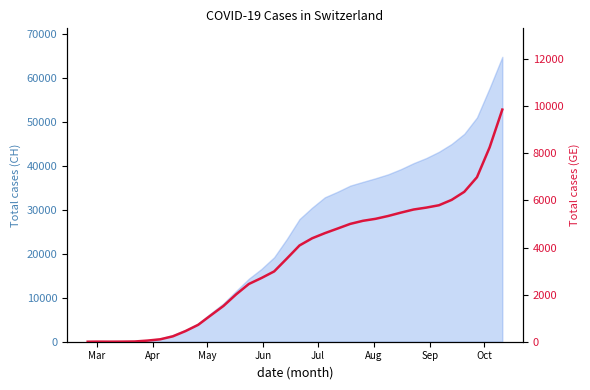

What is the sum of all values?

116599